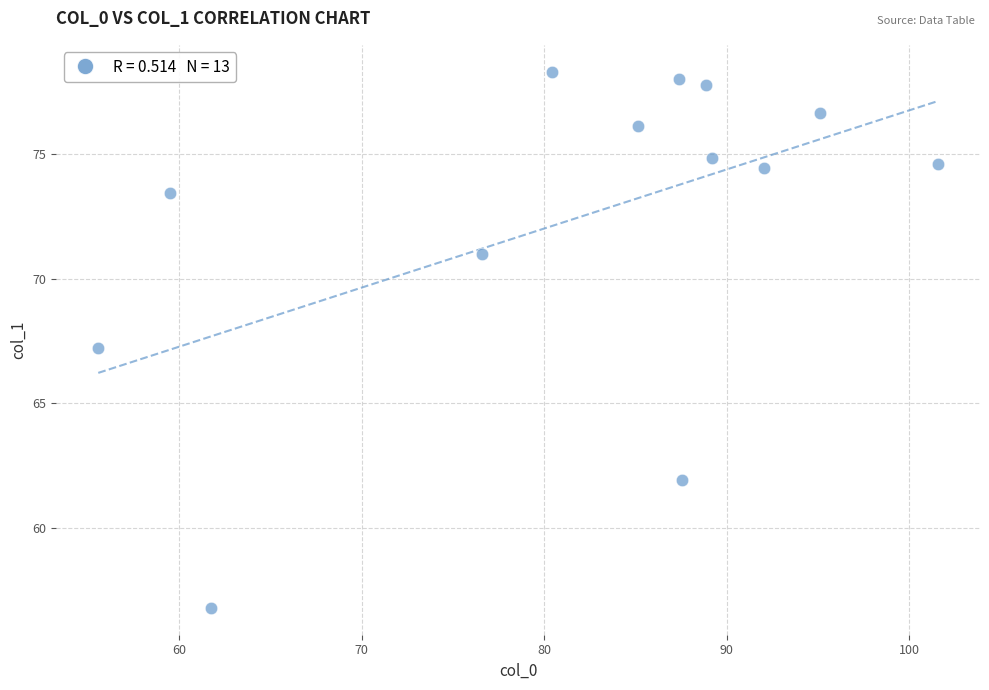

What is the range of X values (max minus min)?

46.0